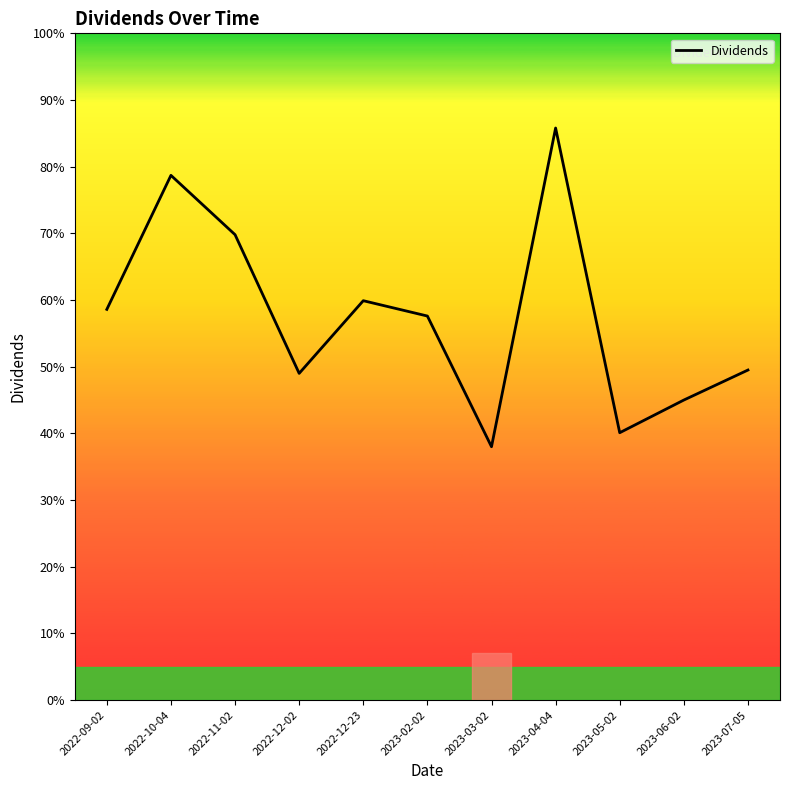

Does the chart have visible grid lines?

No